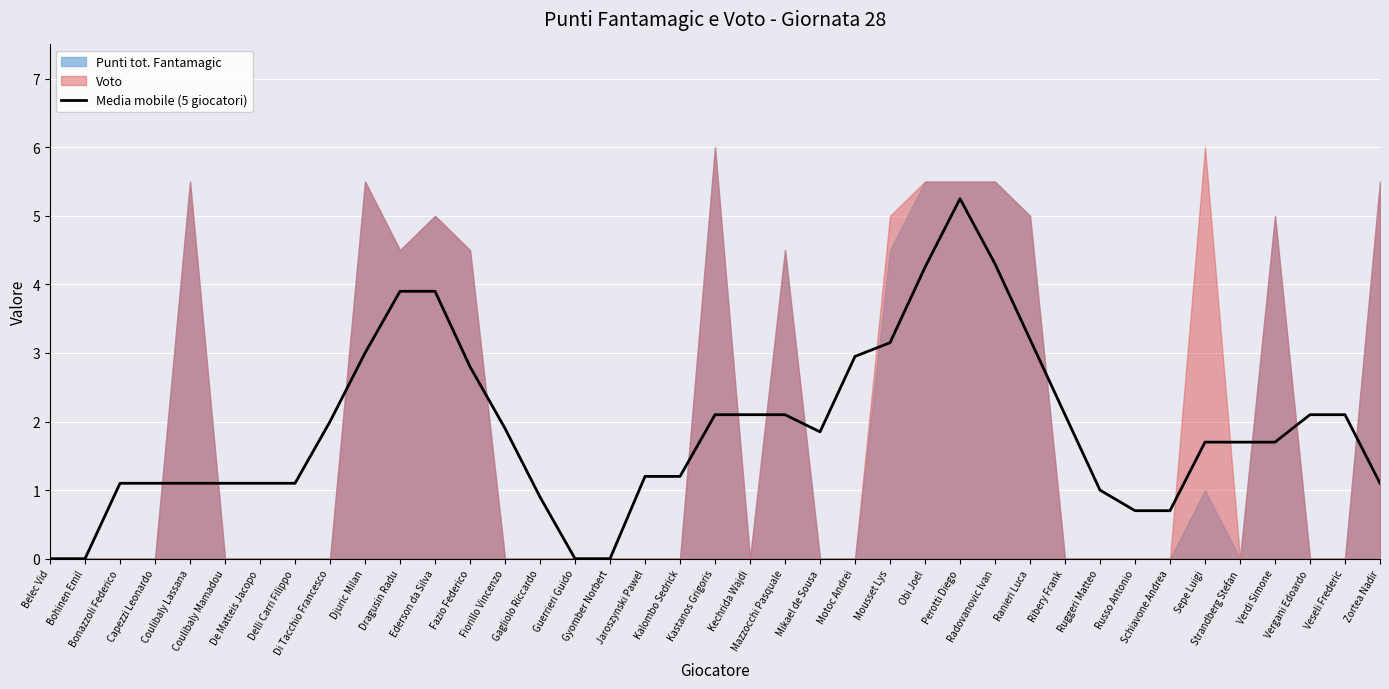

List the labels in order of value, smallest first.

Belec Vid, Bohinen Emil, Guerrieri Guido, Gyomber Norbert, Russo Antonio, Schiavone Andrea, Gagliolo Riccardo, Ruggeri Matteo, Bonazzoli Federico, Capezzi Leonardo, Coulibaly Lassana, Coulibaly Mamadou, De Matteis Jacopo, Delli Carri Filippo, Zortea Nadir, Jaroszynski Pawel, Kalombo Sedrick, Sepe Luigi, Strandberg Stefan, Verdi Simone, Mikael de Sousa, Fiorillo Vincenzo, Di Tacchio Francesco, Kastanos Grigoris, Kechrida Wajdi, Mazzocchi Pasquale, Ribery Frank, Vergani Edoardo, Veseli Frederic, Fazio Federico, Motoc Andrei, Djuric Milan, Mousset Lys, Ranieri Luca, Dragusin Radu, Ederson da Silva, Obi Joel, Radovanovic Ivan, Perotti Diego